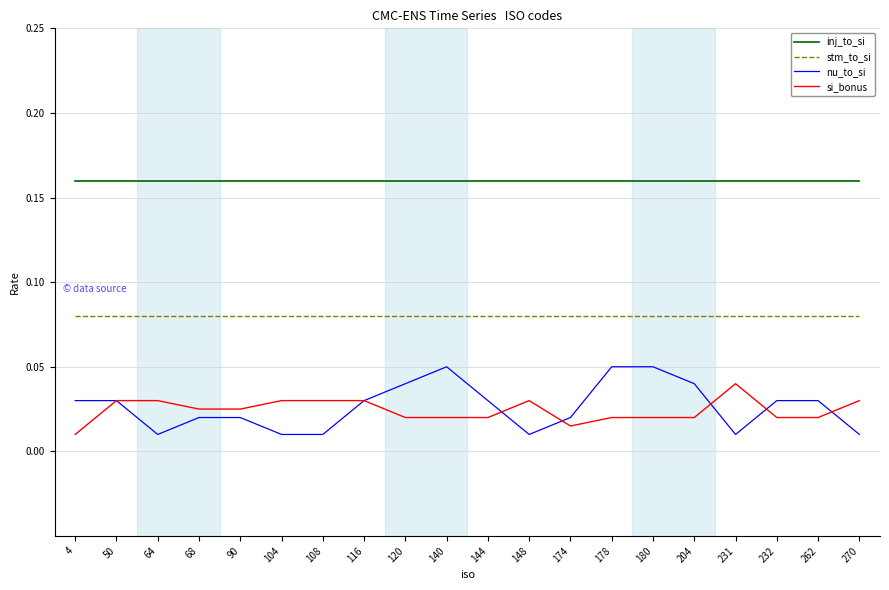

True or false: stm_to_si and inj_to_si intersect in this chart.

False